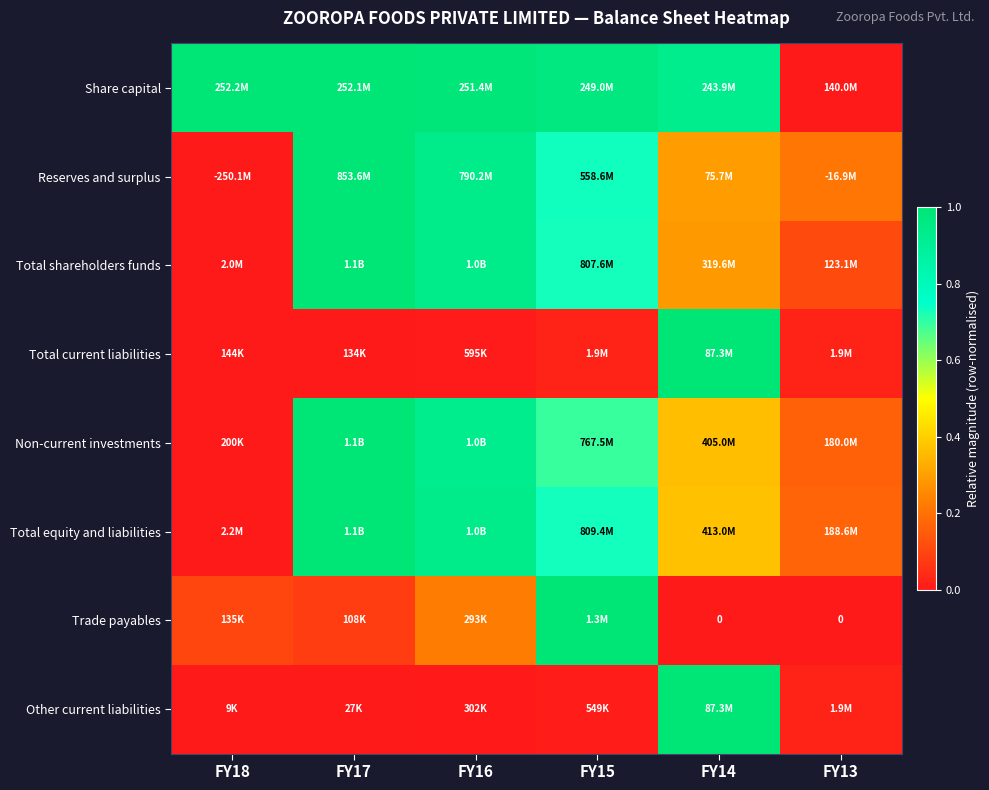

At which label does Total equity and liabilities reach its minimum?

FY18